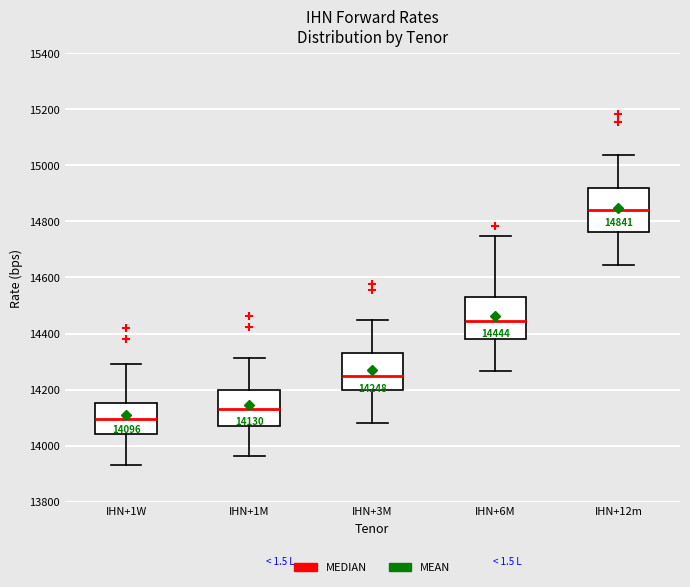

Which box's median line is the lowest?

IHN+1W